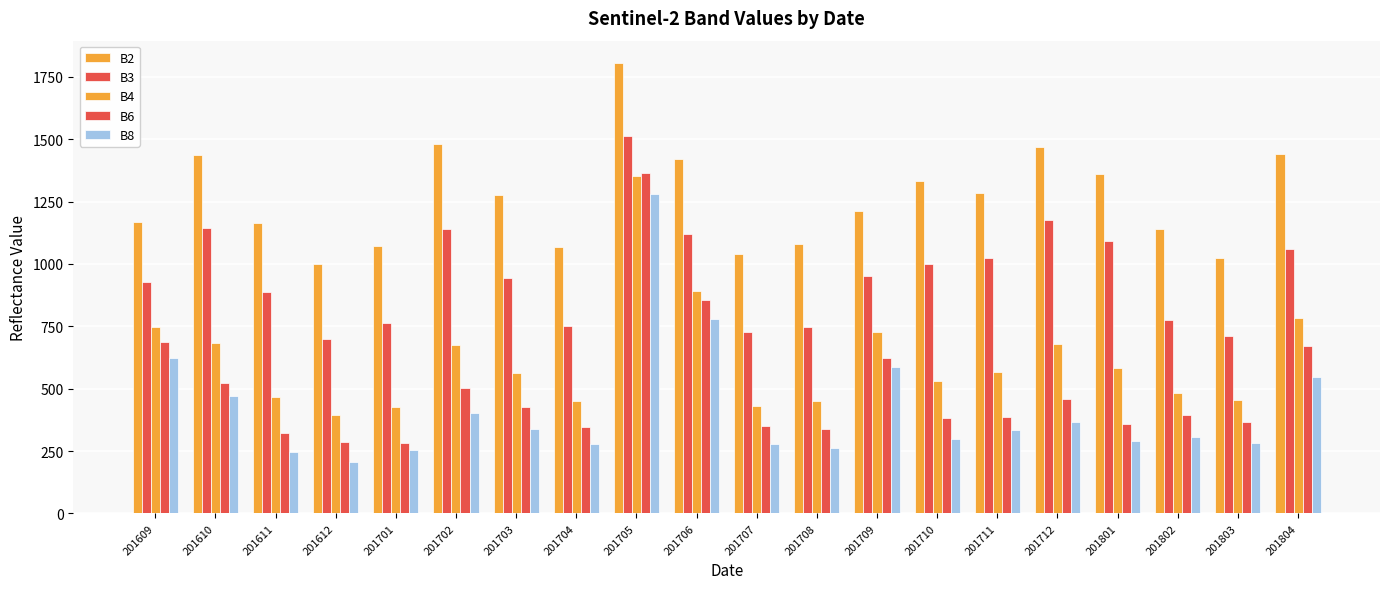

Reading left to right, list all the values displayed in this chart.

B2: 1169	1438	1163	999	1074	1482	1275	1068	1805	1422	1040	1080	1213	1334	1283	1468	1361	1141	1023	1439
B3: 927	1143	886	699	764	1139	944	750	1514	1121	729	749	952	1001	1023	1175	1092	774	712	1059
B4: 748	682	468	394	427	675	562	449	1353	891	429	451	727	529	568	678	581	484	455	785
B6: 688	523	324	286	283	502	425	348	1363	857	351	339	625	382	388	457	360	394	365	673
B8: 624	469	245	205	253	402	340	278	1282	781	280	263	587	297	335	366	290	307	281	545